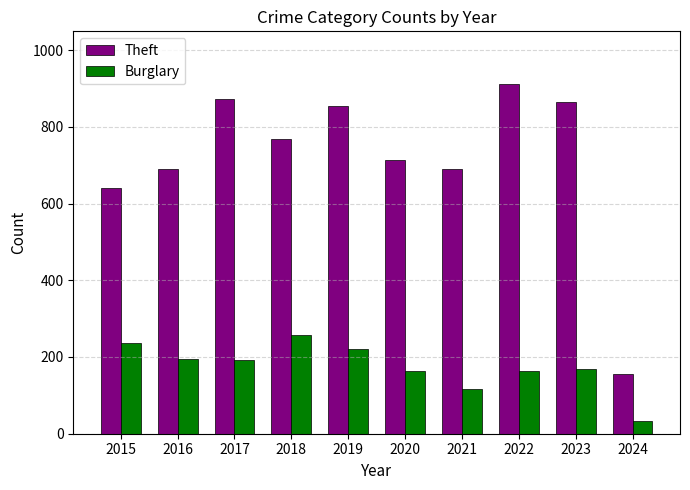

What is the highest value of the Theft series?

912